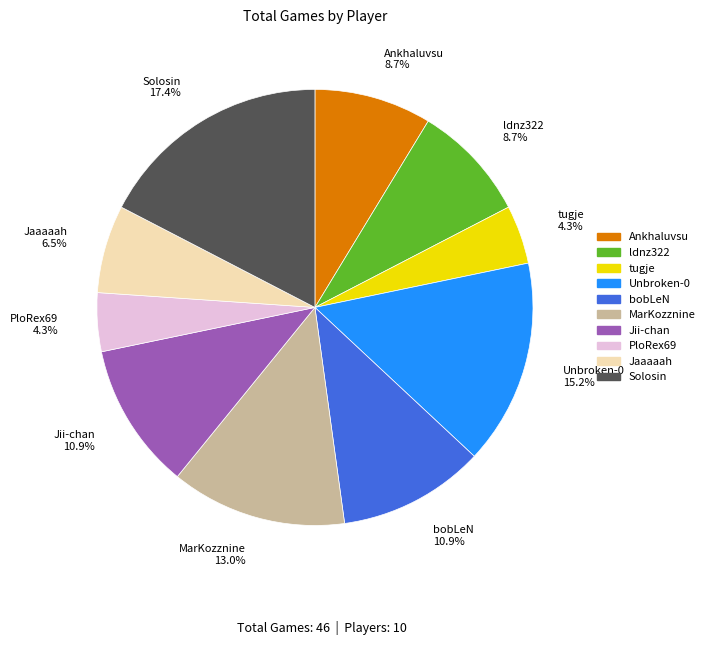

Between bobLeN and Unbroken-0, which is larger?

Unbroken-0